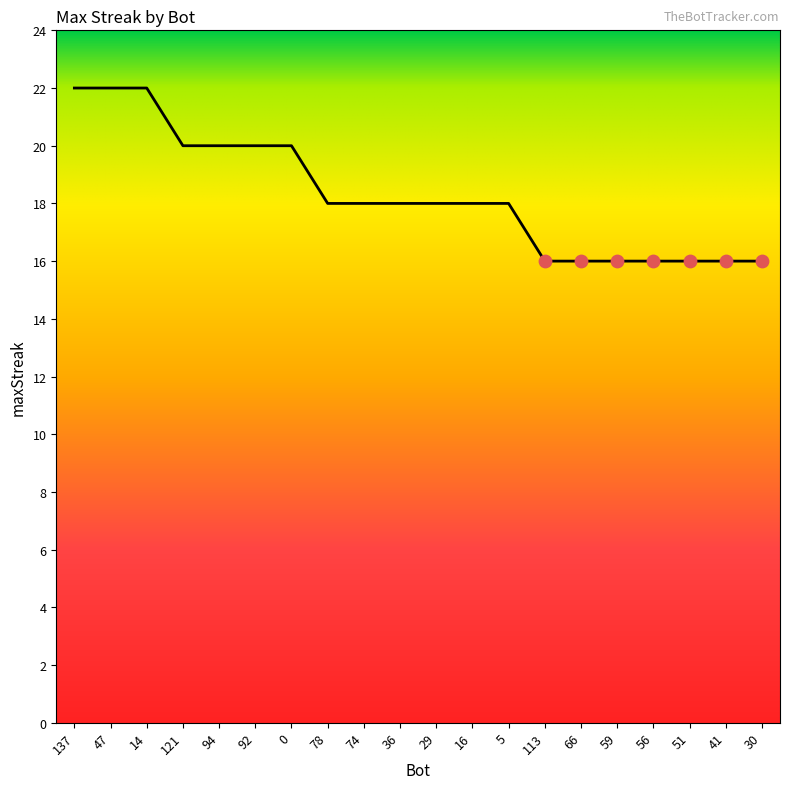

What is the ratio of the value at 41 to the value at 121?

0.8